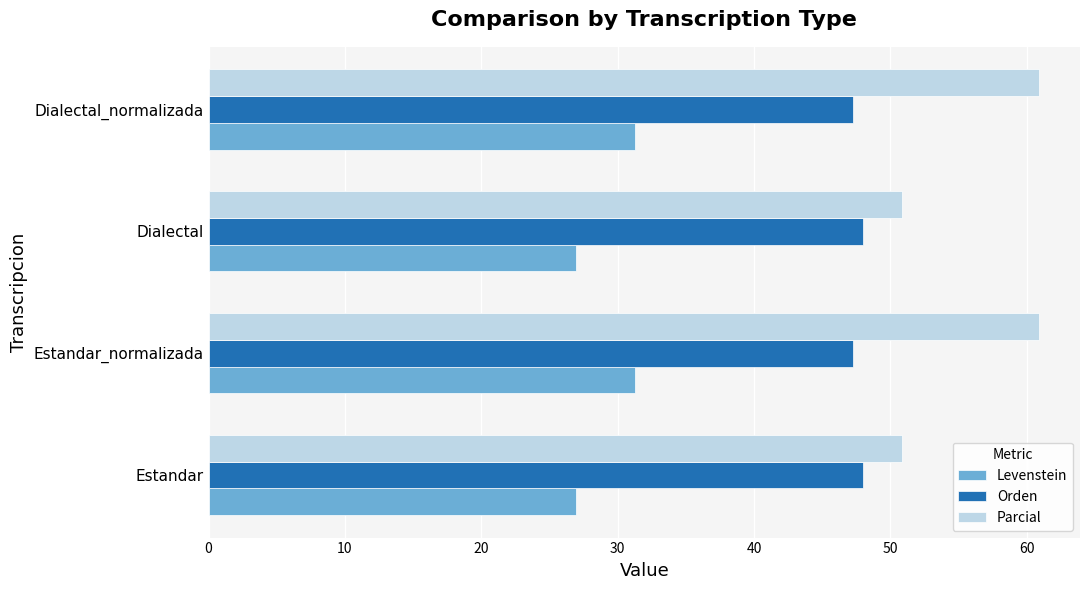

At how many categories does at least one series exceed 58?

2